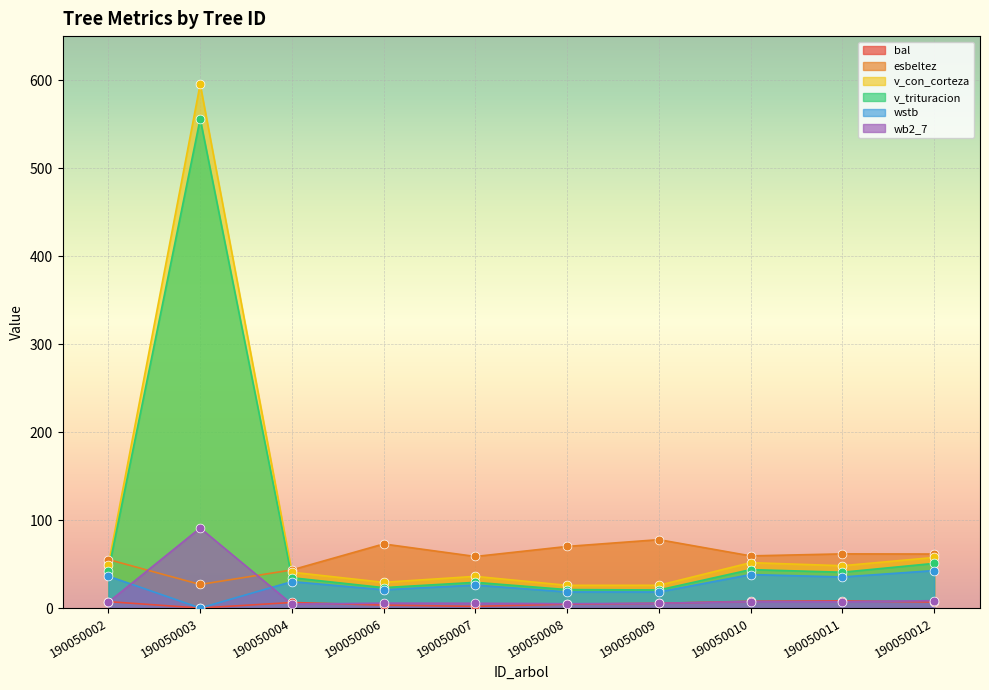

Which series contains the lowest Y value?

bal